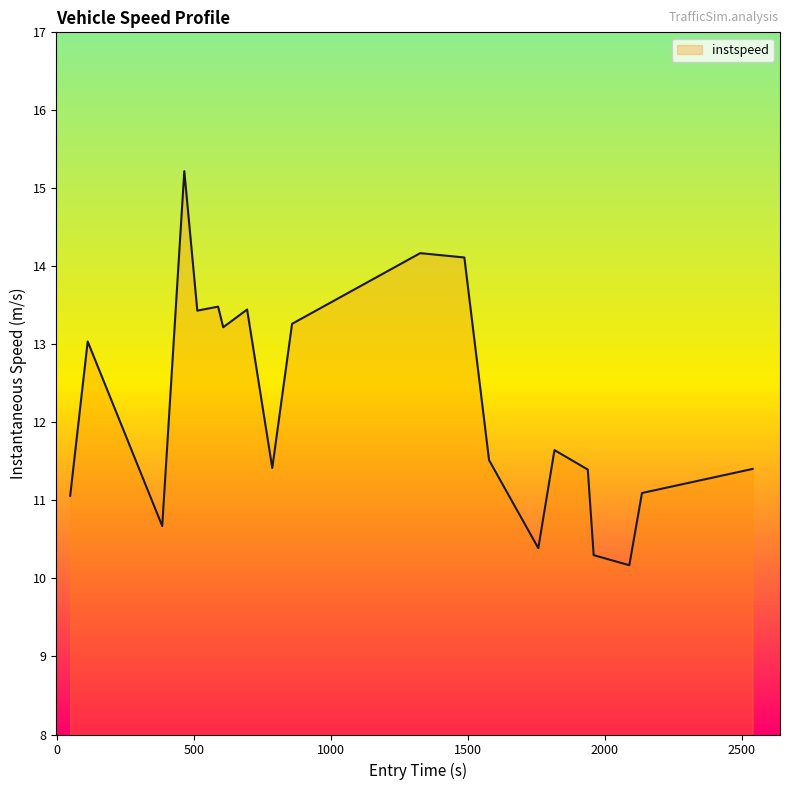

What is the difference between the maximum and minimum values?

5.1